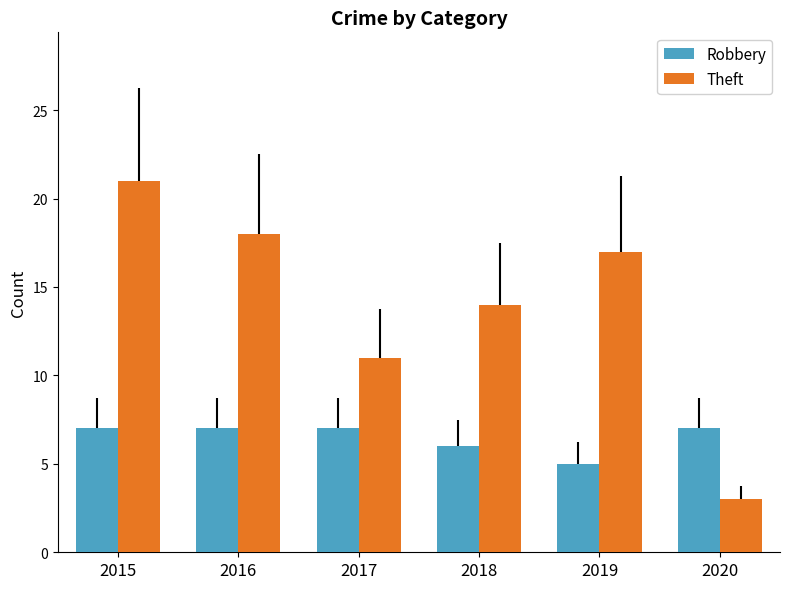

What is the highest value of the Robbery series?

7